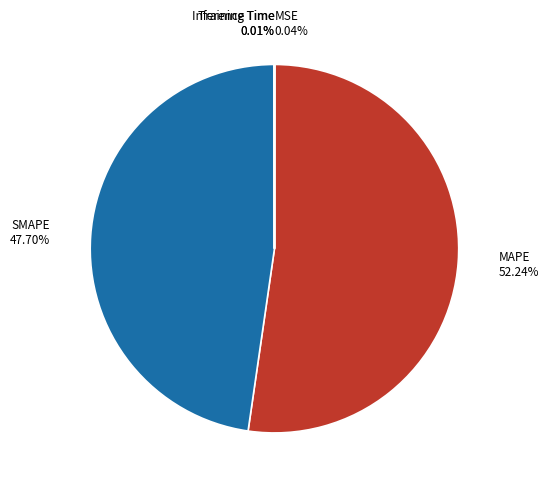

Does any single category account for the majority?

Yes